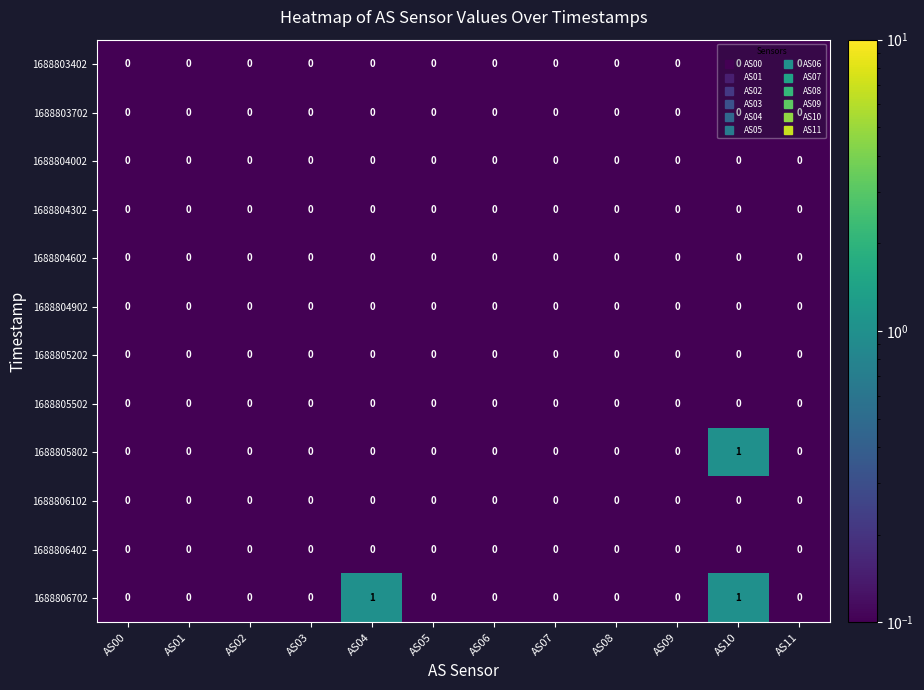

At which category is the sum across all series the highest?

AS10